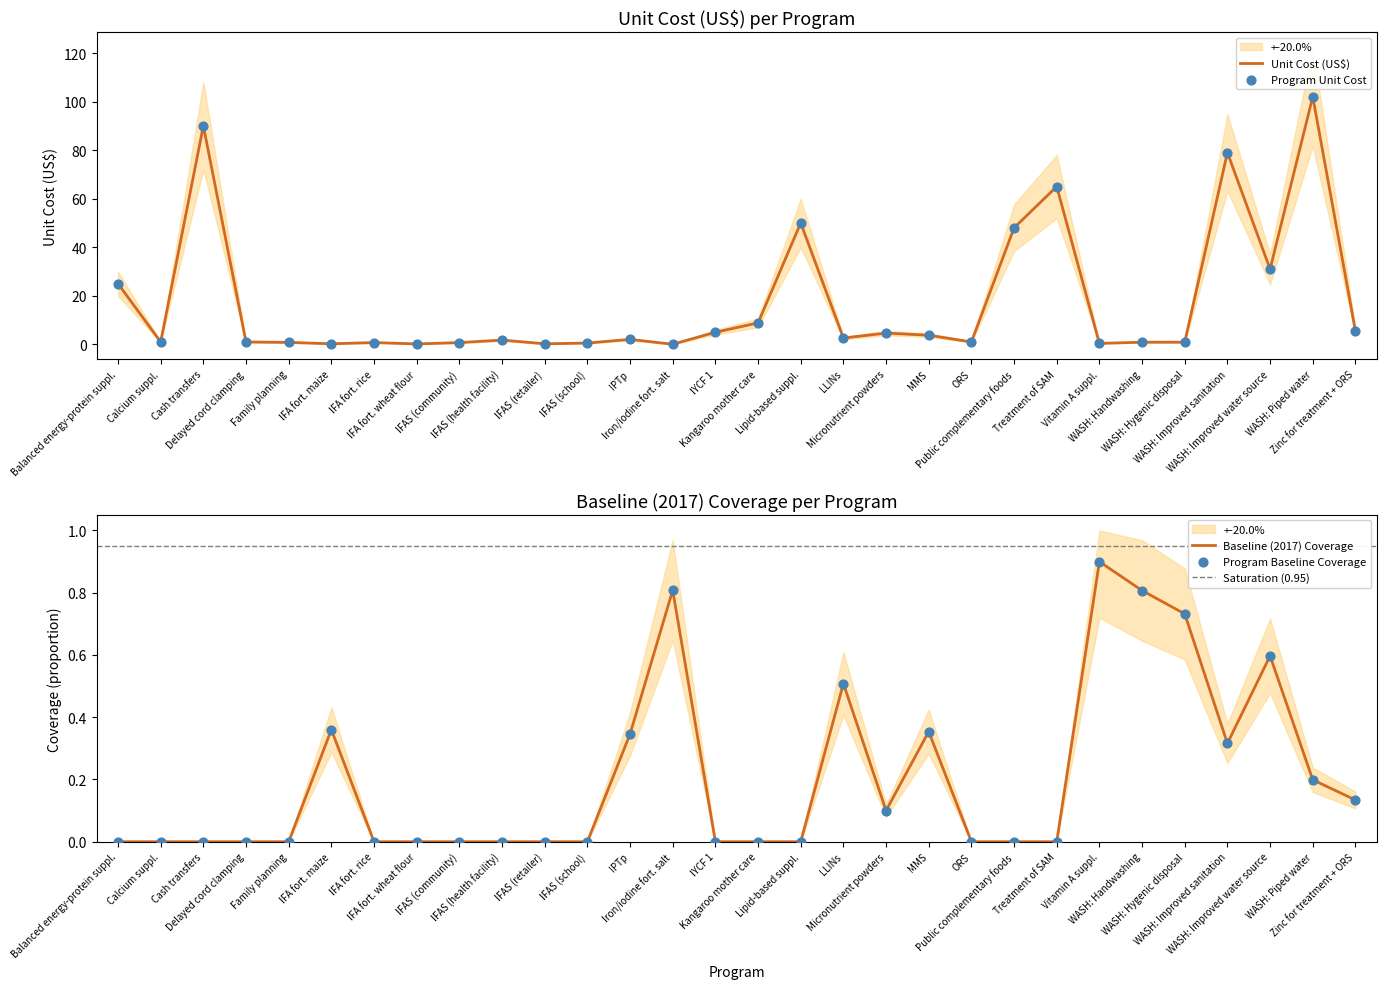

What is the total value across all series at WASH: Piped water?

102.2